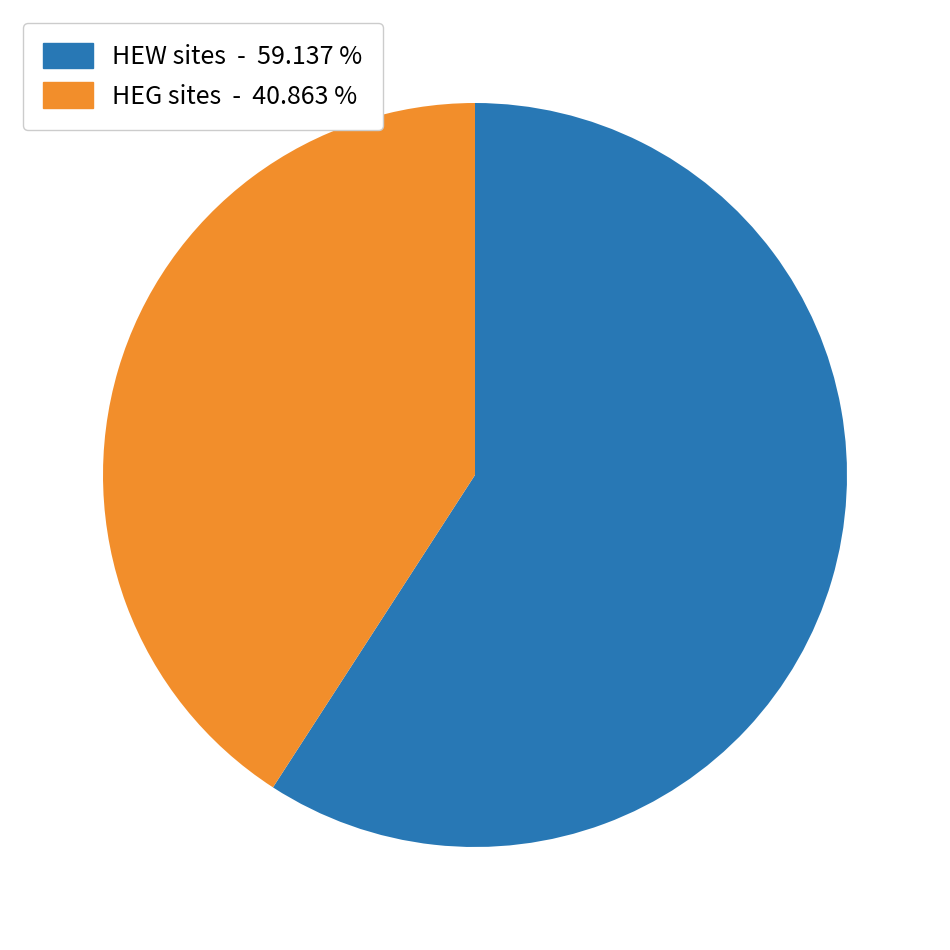

Is there a majority slice in this chart?

Yes